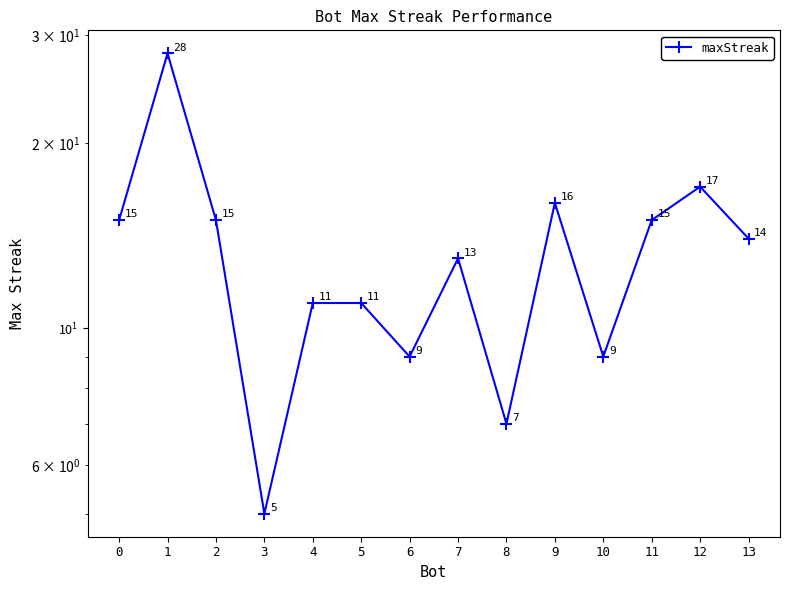

Which label corresponds to the largest value in the chart?

1